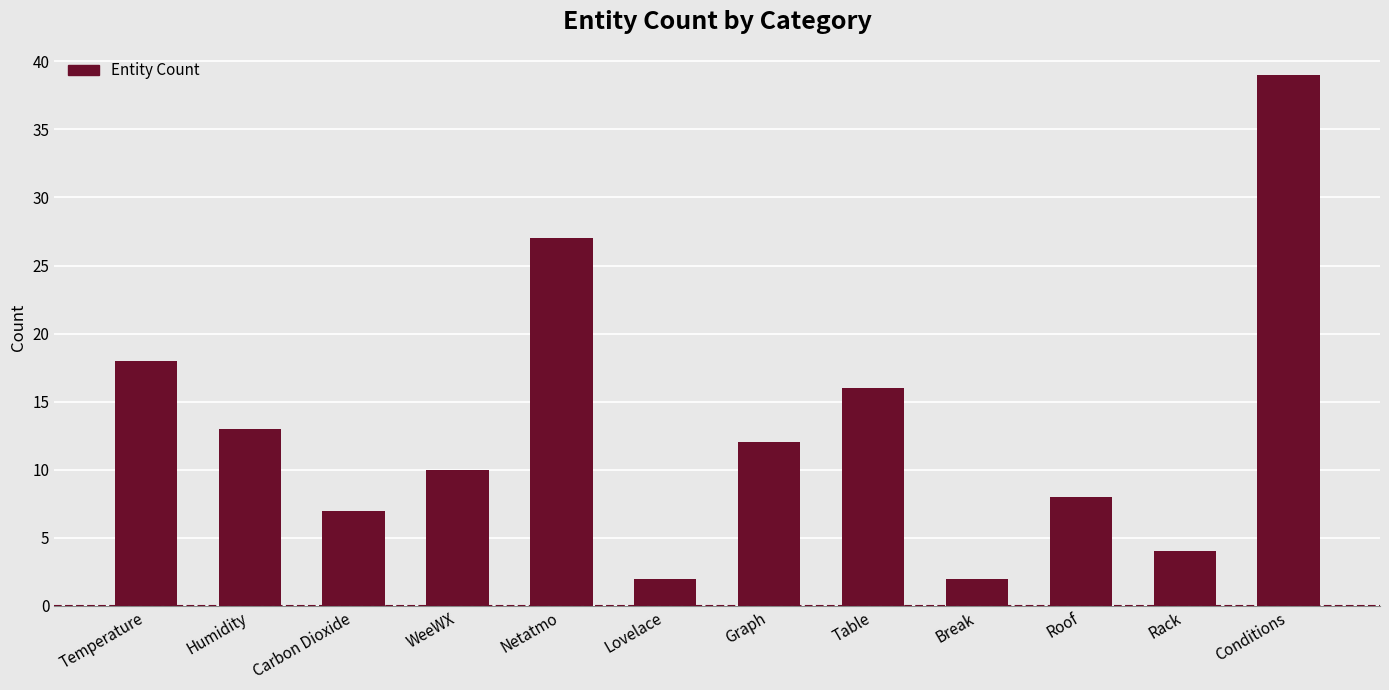

How many values are below 12?

6